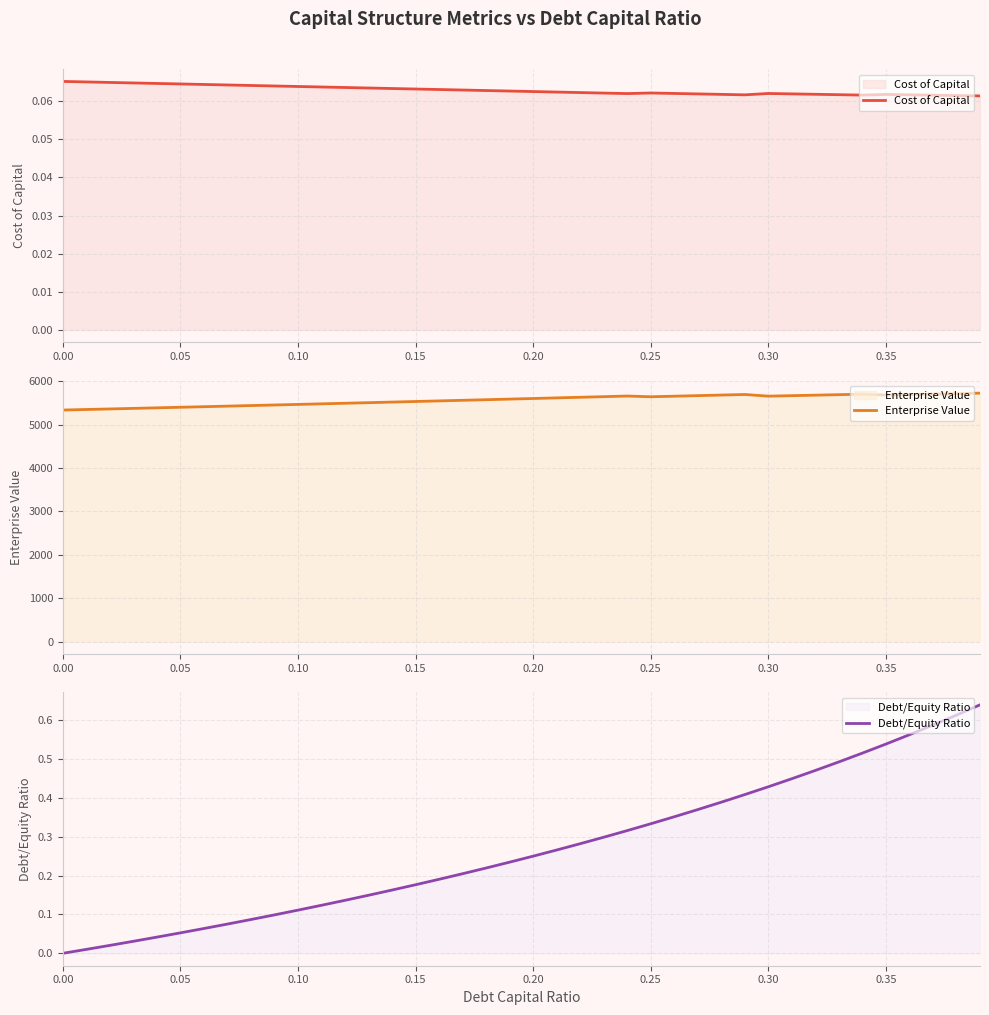

How many interior local valleys does the Enterprise Value series have?

3